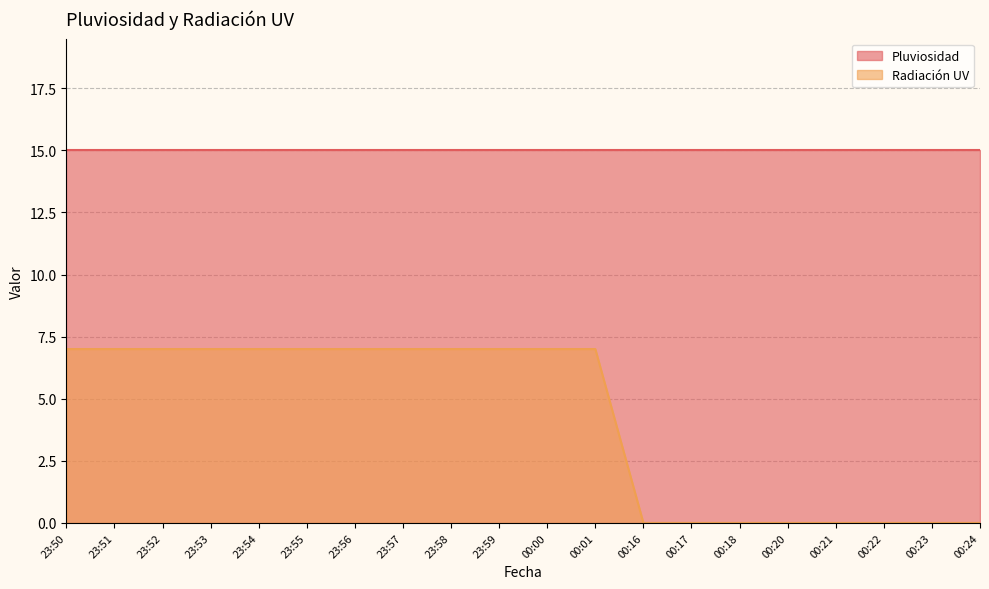

What is the maximum value shown in the chart?

15